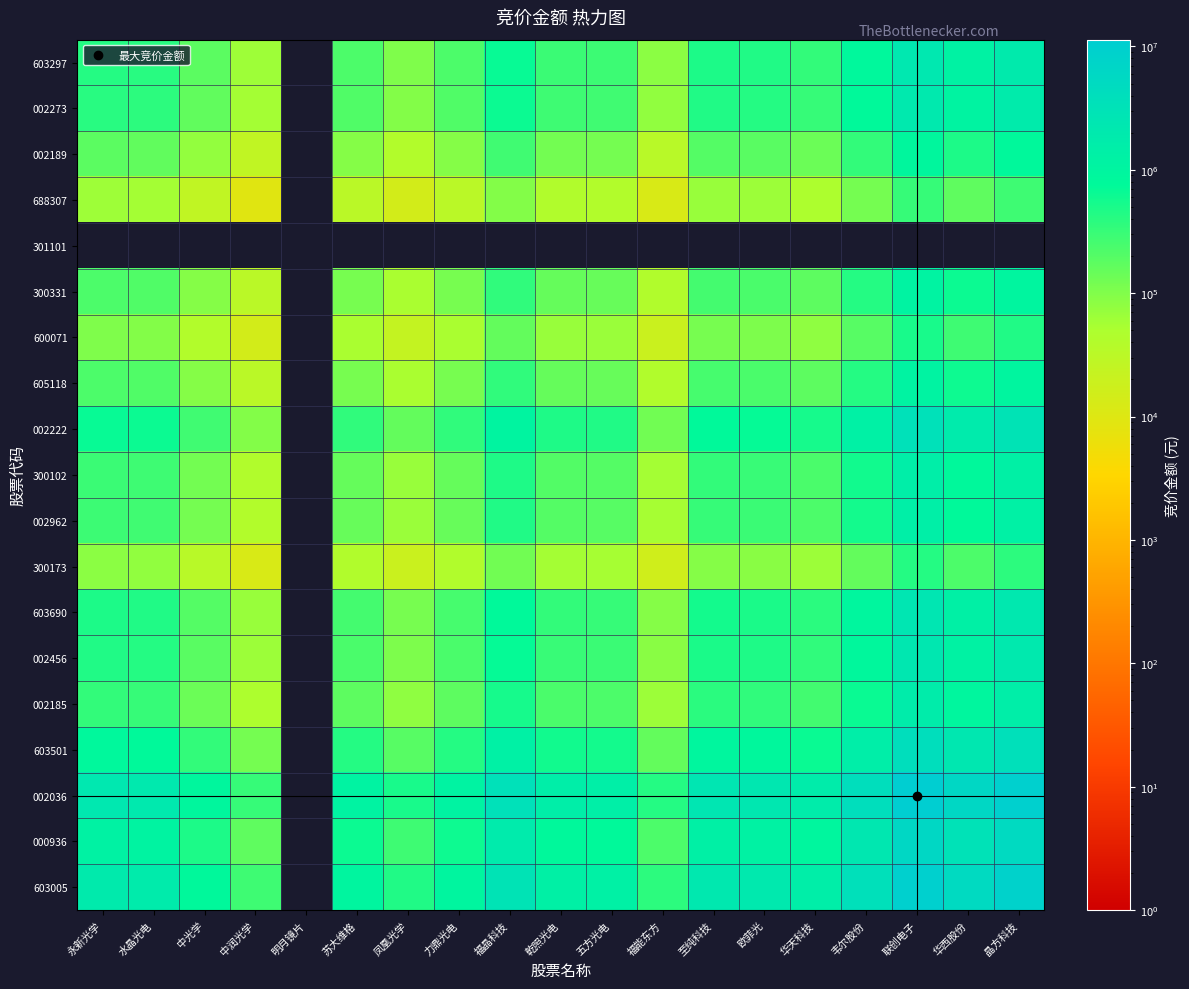

Reading left to right, transcribe all the data shown in this chart.

603297: 永新光学=430950.0	水晶光电=403344.9	中光学=177928.2	中润光学=62537.0	明月镜片=0.0	苏大维格=224540.8	凤凰光学=101521.4	力鼎光电=222871.6	福晶科技=669150.4	乾照光电=298176.6	五方光电=287695.5	福能东方=83091.8	至纯科技=486018.1	欧菲光=447622.5	华天科技=339492.3	韦尔股份=826318.0	联创电子=2211224.9	华西股份=1176926.2	晶方科技=1912452.0
002273: 永新光学=403344.9	水晶光电=377508.0	中光学=166530.8	中润光学=58531.1	明月镜片=0.0	苏大维格=210157.5	凤凰光学=95018.3	力鼎光电=208595.2	福晶科技=626286.9	乾照光电=279076.5	五方光电=269266.7	福能东方=77769.2	至纯科技=454885.5	欧菲光=418949.4	华天科技=317745.6	韦尔股份=773387.0	联创电子=2069581.6	华西股份=1101536.4	晶方科技=1789947.0
002189: 永新光学=177928.2	水晶光电=166530.8	中光学=73462.0	中润光学=25819.9	明月镜片=0.0	苏大维格=92707.1	凤凰光学=41915.6	力鼎光电=92018.0	福晶科技=276275.0	乾照光电=123109.5	五方光电=118782.1	福能东方=34306.5	至纯科技=200664.4	欧菲光=184811.9	华天科技=140167.7	韦尔股份=341165.5	联创电子=912958.1	华西股份=485922.7	晶方科技=789602.4
688307: 永新光学=62537.0	水晶光电=58531.1	中光学=25819.9	中润光学=9075.0	明月镜片=0.0	苏大维格=32584.1	凤凰光学=14732.2	力鼎光电=32341.8	福晶科技=97103.2	乾照光电=43269.7	五方光电=41748.7	福能东方=12057.8	至纯科技=70528.1	欧菲光=64956.4	华天科技=49265.1	韦尔股份=119910.5	联创电子=320880.1	华西股份=170788.7	晶方科技=277523.9
301101: 永新光学=0.0	水晶光电=0.0	中光学=0.0	中润光学=0.0	明月镜片=0.0	苏大维格=0.0	凤凰光学=0.0	力鼎光电=0.0	福晶科技=0.0	乾照光电=0.0	五方光电=0.0	福能东方=0.0	至纯科技=0.0	欧菲光=0.0	华天科技=0.0	韦尔股份=0.0	联创电子=0.0	华西股份=0.0	晶方科技=0.0
300331: 永新光学=224540.8	水晶光电=210157.5	中光学=92707.1	中润光学=32584.1	明月镜片=0.0	苏大维格=116994.0	凤凰光学=52896.4	力鼎光电=116124.3	福晶科技=348651.9	乾照光电=155361.0	五方光电=149899.9	福能东方=43293.9	至纯科技=253233.3	欧菲光=233227.8	华天科技=176887.9	韦尔股份=430542.1	联创电子=1152129.4	华西股份=613221.8	晶方科技=996457.8
600071: 永新光学=101521.4	水晶光电=95018.3	中光学=41915.6	中润光学=14732.2	明月镜片=0.0	苏大维格=52896.4	凤凰光学=23916.0	力鼎光电=52503.2	福晶科技=157635.7	乾照光电=70243.2	五方光电=67774.1	福能东方=19574.4	至纯科技=114494.1	欧菲光=105449.1	华天科技=79976.2	韦尔股份=194660.6	联创电子=520911.3	华西股份=277255.4	晶方科技=450527.6
605118: 永新光学=222871.6	水晶光电=208595.2	中光学=92018.0	中润光学=32341.8	明月镜片=0.0	苏大维格=116124.3	凤凰光学=52503.2	力鼎光电=115261.0	福晶科技=346060.1	乾照光电=154206.0	五方光电=148785.6	福能东方=42972.0	至纯科技=251350.8	欧菲光=231494.0	华天科技=175573.0	韦尔股份=427341.4	联创电子=1143564.5	华西股份=608663.1	晶方科技=989050.1
002222: 永新光学=669150.4	水晶光电=626286.9	中光学=276275.0	中润光学=97103.2	明月镜片=0.0	苏大维格=348651.9	凤凰光学=157635.7	力鼎光电=346060.1	福晶科技=1039012.0	乾照光电=462988.7	五方光电=446714.3	福能东方=129019.4	至纯科技=754656.5	欧菲光=695038.3	华天科技=527140.9	韦尔股份=1283051.4	联创电子=3433442.3	华西股份=1827452.3	晶方科技=2969527.7
300102: 永新光学=298176.6	水晶光电=279076.5	中光学=123109.5	中润光学=43269.7	明月镜片=0.0	苏大维格=155361.0	凤凰光学=70243.2	力鼎光电=154206.0	福晶科技=462988.7	乾照光电=206310.0	五方光电=199058.0	福能东方=57491.7	至纯科技=336278.5	欧菲光=309712.4	华天科技=234896.5	韦尔股份=571733.9	联创电子=1529958.4	华西股份=814321.5	晶方科技=1323235.8
002962: 永新光学=287695.5	水晶光电=269266.7	中光学=118782.1	中润光学=41748.7	明月镜片=0.0	苏大维格=149899.9	凤凰光学=67774.1	力鼎光电=148785.6	福晶科技=446714.3	乾照光电=199058.0	五方光电=192061.0	福能东方=55470.8	至纯科技=324458.1	欧菲光=298825.8	华天科技=226639.7	韦尔股份=551637.0	联创电子=1476179.2	华西股份=785697.5	晶方科技=1276723.0
300173: 永新光学=83091.8	水晶光电=77769.2	中光学=34306.5	中润光学=12057.8	明月镜片=0.0	苏大维格=43293.9	凤凰光学=19574.4	力鼎光电=42972.0	福晶科技=129019.4	乾照光电=57491.7	五方光电=55470.8	福能东方=16021.0	至纯科技=93709.5	欧菲光=86306.5	华天科技=65457.8	韦尔股份=159323.0	联创电子=426348.1	华西股份=226924.1	晶方科技=368741.4
603690: 永新光学=486018.1	水晶光电=454885.5	中光学=200664.4	中润光学=70528.1	明月镜片=0.0	苏大维格=253233.3	凤凰光学=114494.1	力鼎光电=251350.8	福晶科技=754656.5	乾照光电=336278.5	五方光电=324458.1	福能东方=93709.5	至纯科技=548123.0	欧菲光=504821.1	华天科技=382873.6	韦尔股份=931907.5	联创电子=2493782.0	华西股份=1327317.4	晶方科技=2156831.0
002456: 永新光学=447622.5	水晶光电=418949.4	中光学=184811.9	中润光学=64956.4	明月镜片=0.0	苏大维格=233227.8	凤凰光学=105449.1	力鼎光电=231494.0	福晶科技=695038.3	乾照光电=309712.4	五方光电=298825.8	福能东方=86306.5	至纯科技=504821.1	欧菲光=464940.0	华天科技=352626.5	韦尔股份=858286.4	联创电子=2296772.2	华西股份=1222458.8	晶方科技=1986440.5
002185: 永新光学=339492.3	水晶光电=317745.6	中光学=140167.7	中润光学=49265.1	明月镜片=0.0	苏大维格=176887.9	凤凰光学=79976.2	力鼎光电=175573.0	福晶科技=527140.9	乾照光电=234896.5	五方光电=226639.7	福能东方=65457.8	至纯科技=382873.6	欧菲光=352626.5	华天科技=267444.0	韦尔股份=650953.9	联创电子=1741950.9	华西股份=927154.7	晶方科技=1506584.6
603501: 永新光学=826318.0	水晶光电=773387.0	中光学=341165.5	中润光学=119910.5	明月镜片=0.0	苏大维格=430542.1	凤凰光学=194660.6	力鼎光电=427341.4	福晶科技=1283051.4	乾照光电=571733.9	五方光电=551637.0	福能东方=159323.0	至纯科技=931907.5	欧菲光=858286.4	华天科技=650953.9	韦尔股份=1584410.0	联创电子=4239877.1	华西股份=2256677.8	晶方科技=3666999.8
002036: 永新光学=2211224.9	水晶光电=2069581.6	中光学=912958.1	中润光学=320880.1	明月镜片=0.0	苏大维格=1152129.4	凤凰光学=520911.3	力鼎光电=1143564.5	福晶科技=3433442.3	乾照光电=1529958.4	五方光电=1476179.2	福能东方=426348.1	至纯科技=2493782.0	欧菲光=2296772.2	华天科技=1741950.9	韦尔股份=4239877.1	联创电子=11345900.0	华西股份=6038864.0	晶方科技=9812882.0
000936: 永新光学=1176926.2	水晶光电=1101536.4	中光学=485922.7	中润光学=170788.7	明月镜片=0.0	苏大维格=613221.8	凤凰光学=277255.4	力鼎光电=608663.1	福晶科技=1827452.3	乾照光电=814321.5	五方光电=785697.5	福能东方=226924.1	至纯科技=1327317.4	欧菲光=1222458.8	华天科技=927154.7	韦尔股份=2256677.8	联创电子=6038864.0	华西股份=3214190.0	晶方科技=5222914.0
603005: 永新光学=1912452.0	水晶光电=1789947.0	中光学=789602.4	中润光学=277523.9	明月镜片=0.0	苏大维格=996457.8	凤凰光学=450527.6	力鼎光电=989050.1	福晶科技=2969527.7	乾照光电=1323235.8	五方光电=1276723.0	福能东方=368741.4	至纯科技=2156831.0	欧菲光=1986440.5	华天科技=1506584.6	韦尔股份=3666999.8	联创电子=9812882.0	华西股份=5222914.0	晶方科技=8487000.0